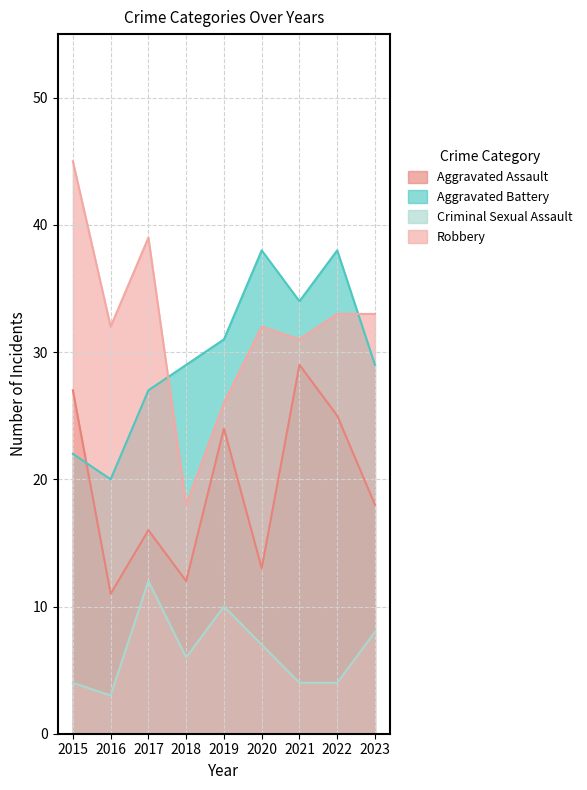

How many Aggravated Battery values are between 27 and 34?

5